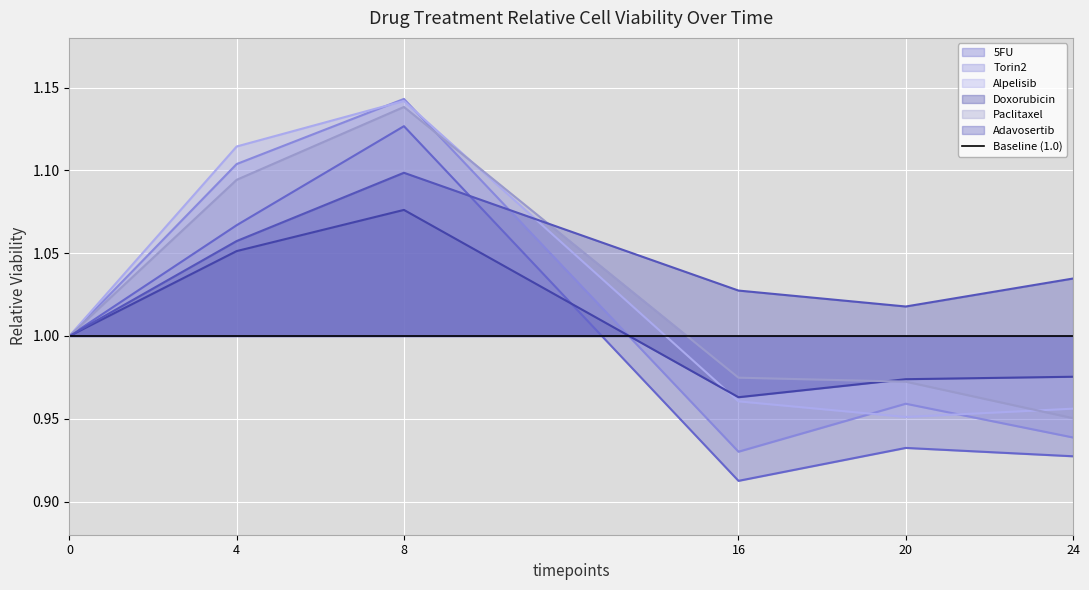

At which label does Torin2 first exceed 1?

4